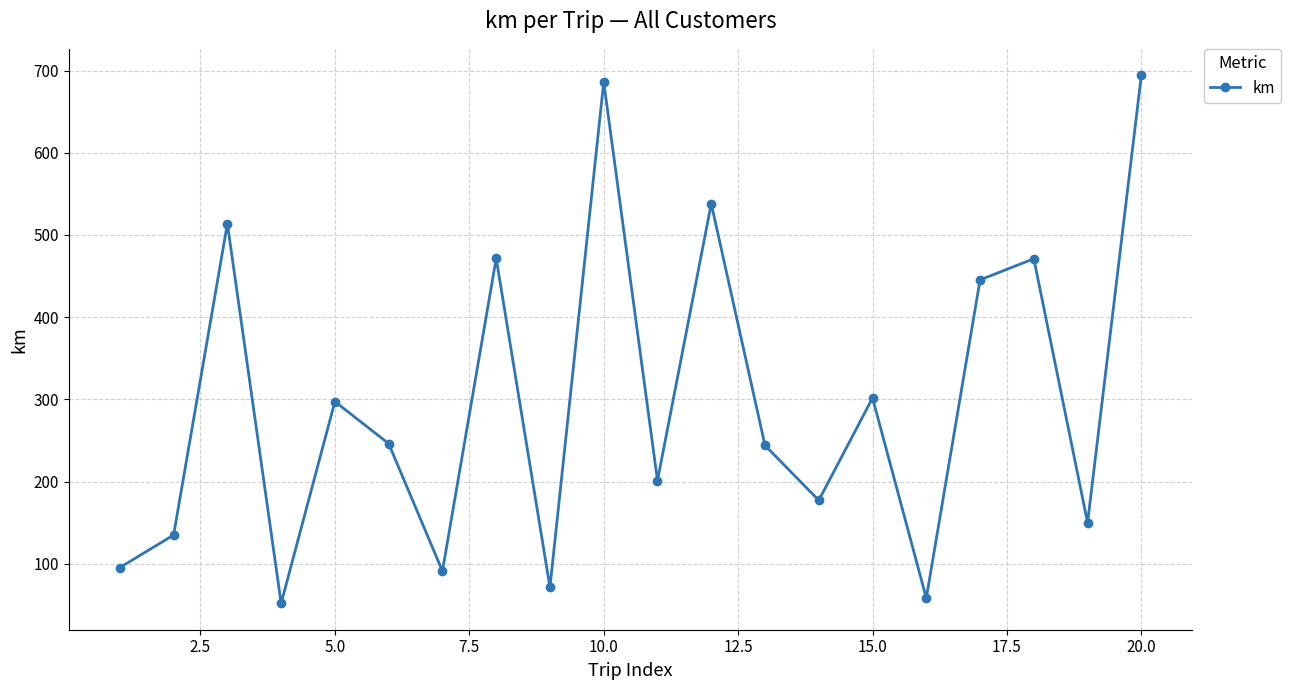

What is the difference between the maximum and minimum values?

642.5